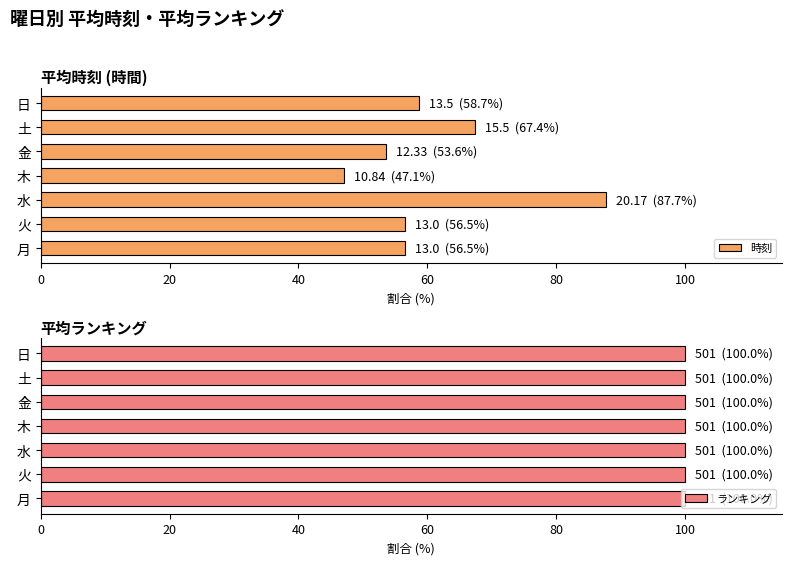

True or false: 時刻 has a value of 87.7 at 水.

True